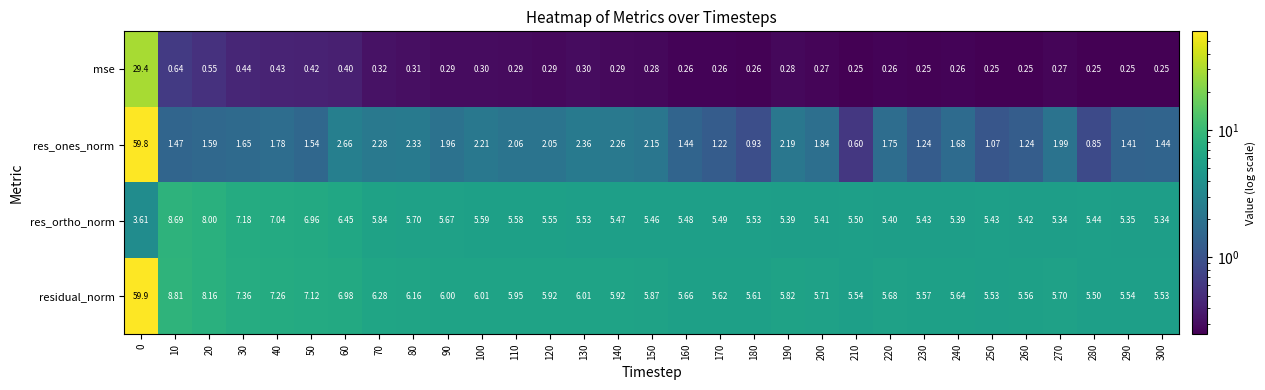

Between 200 and 240, which series saw the biggest shift?

res_ones_norm